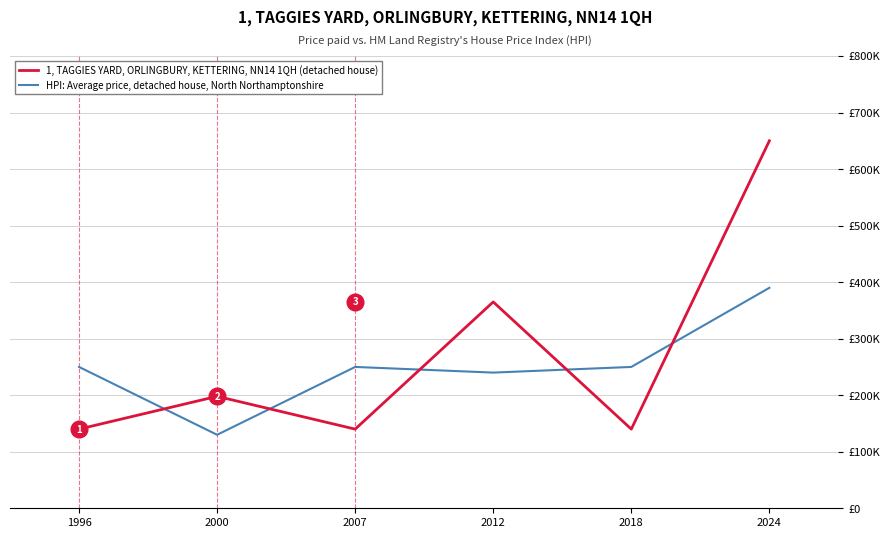

What are all the series names shown in the legend?

1, TAGGIES YARD, ORLINGBURY, KETTERING, NN14 1QH (detached house), HPI: Average price, detached house, North Northamptonshire